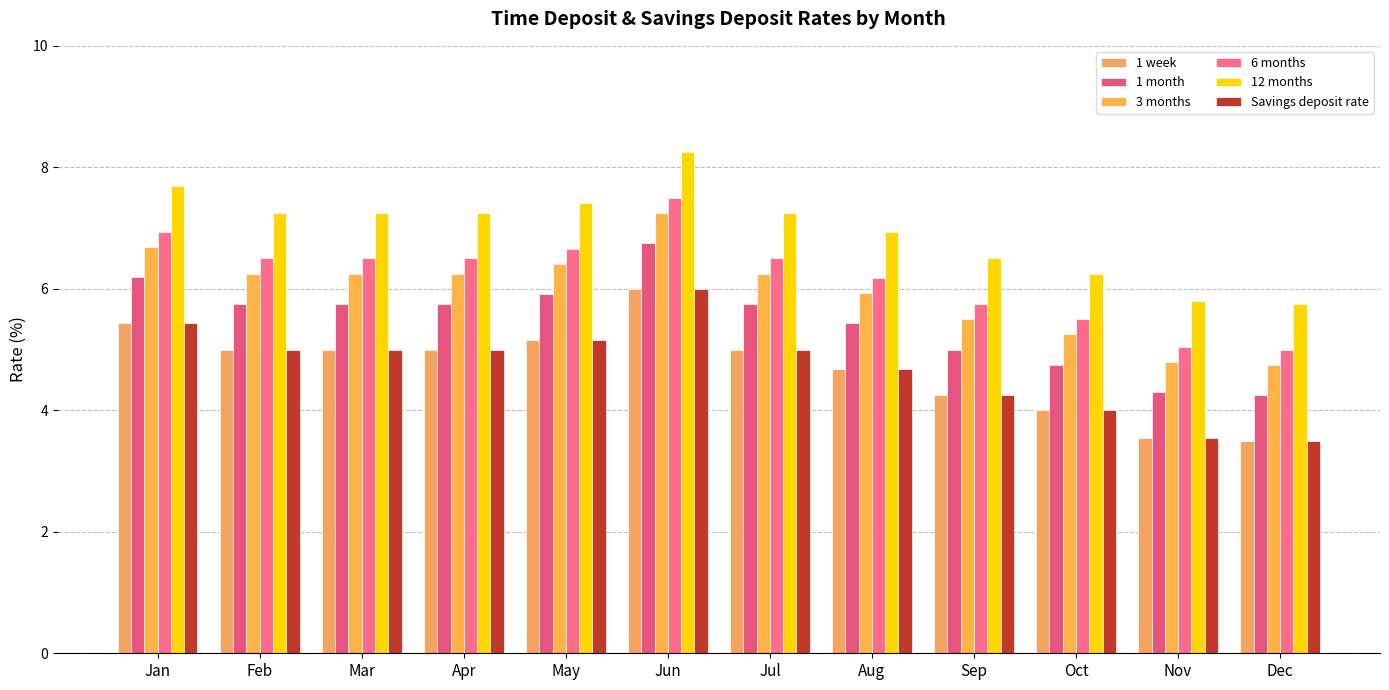

True or false: 3 months has a value of 10.5 at Aug.

False